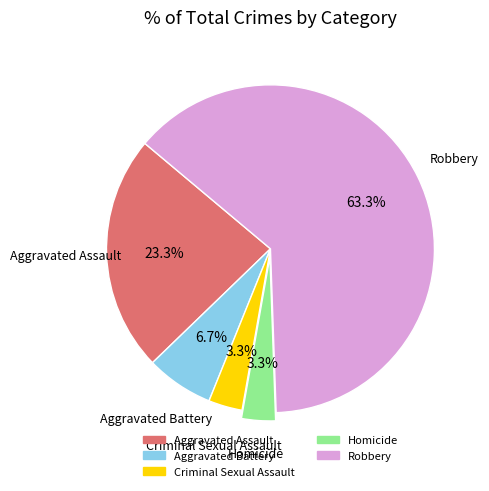

True or false: Aggravated Battery accounts for 1% of the total.

False